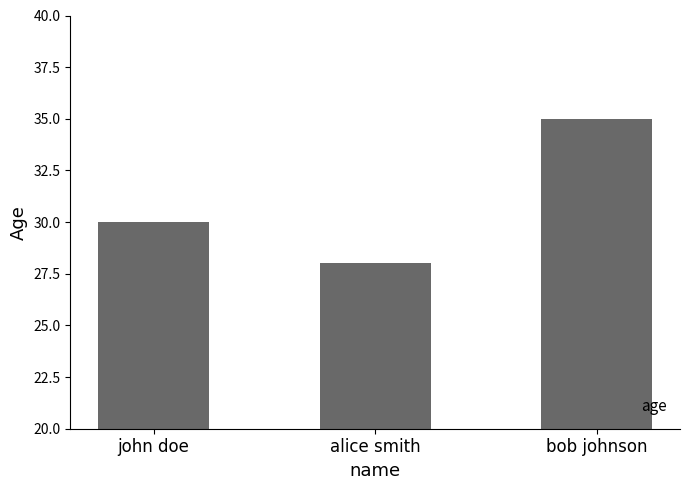

The chart shows a value of 14 at john doe. True or false?

False